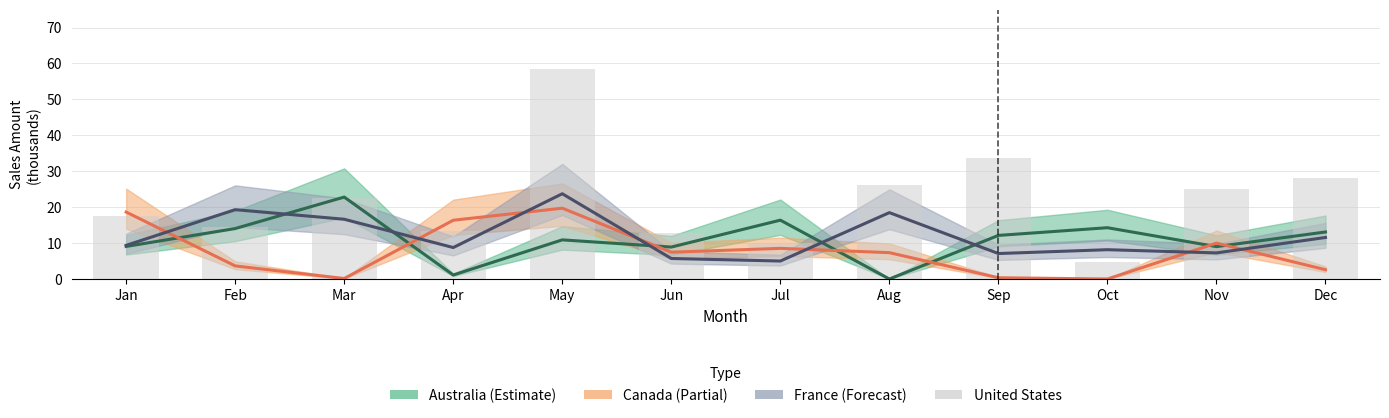

Reading right to left, what are all the values shown in this chart?

Dec=28.2	Nov=24.9	Oct=4.6	Sep=33.8	Aug=26.2	Jul=10.1	Jun=12.7	May=58.5	Apr=13.4	Mar=22.5	Feb=14.5	Jan=17.6